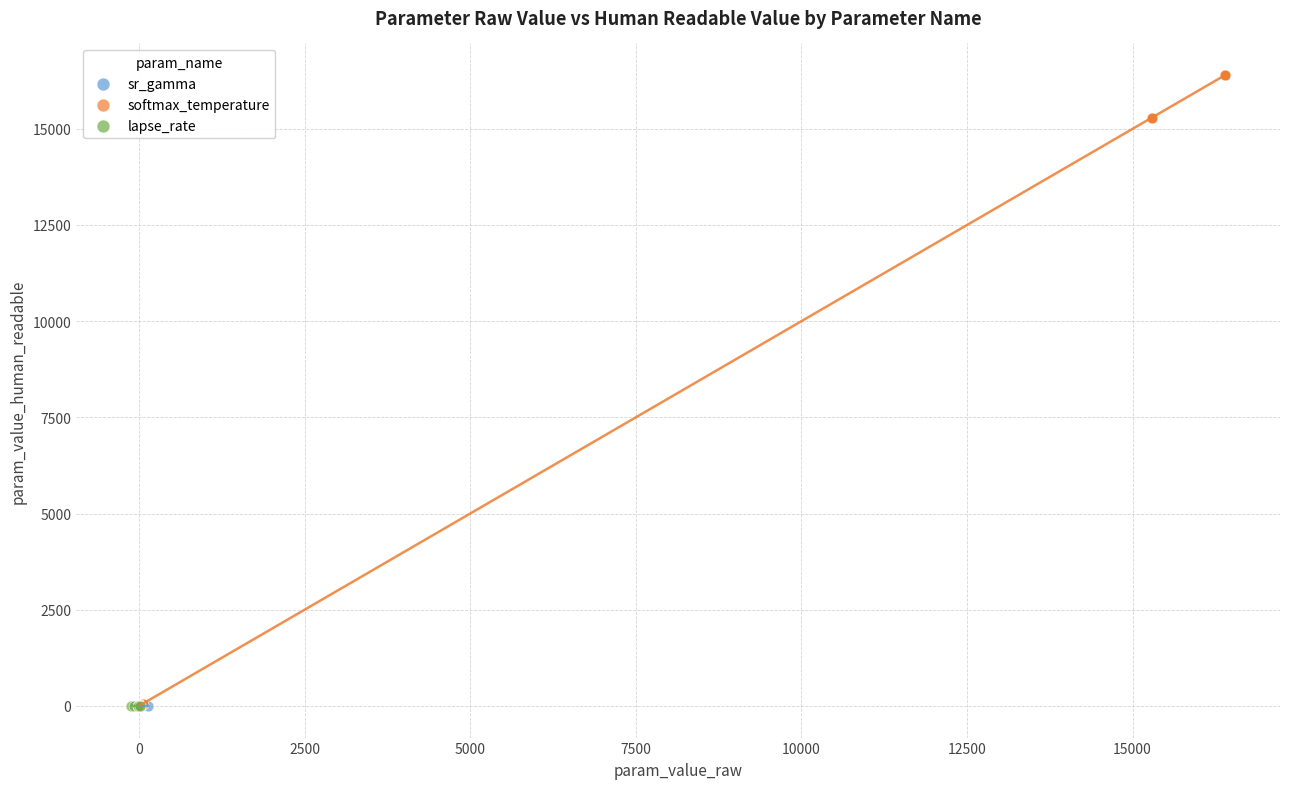

Which series has the largest Y range (max minus min)?

softmax_temperature